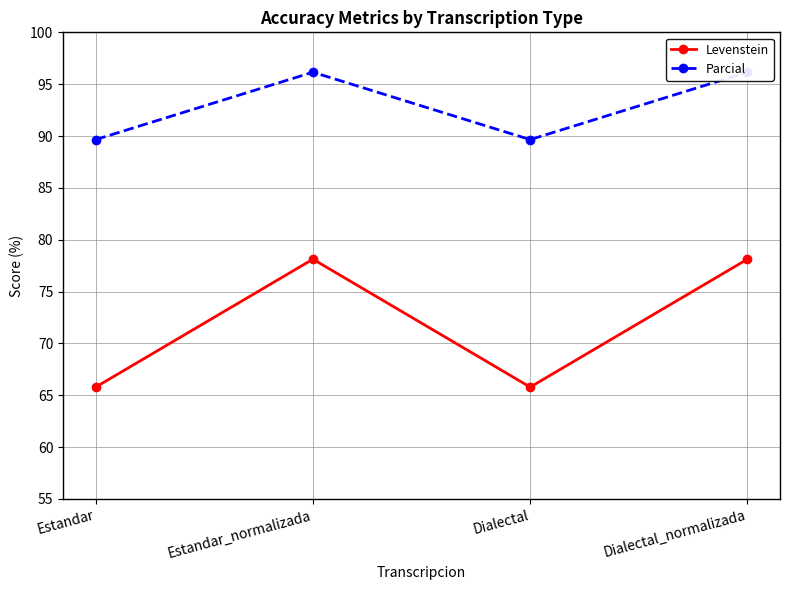

Which series has the largest total across all categories?

Parcial